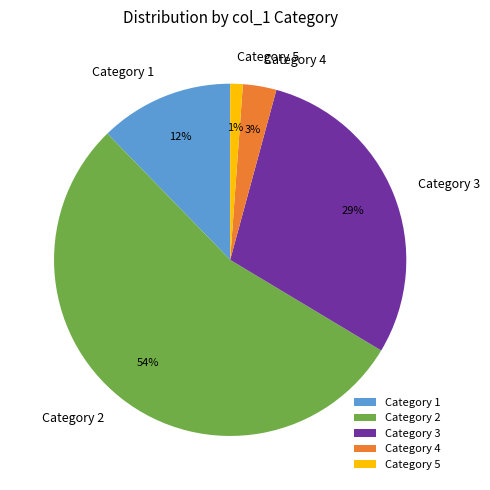

Is the sum of Category 4 and Category 1 greater than half?

No